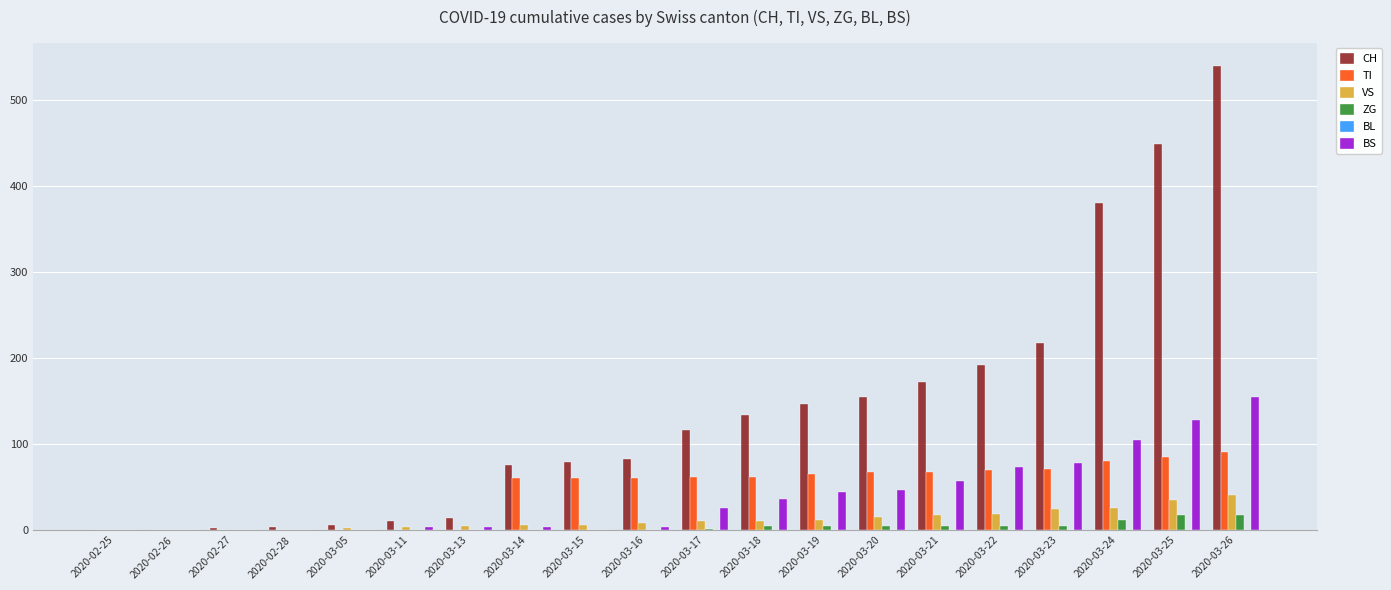

True or false: ZG has a value of 5 at 2020-03-20.

True